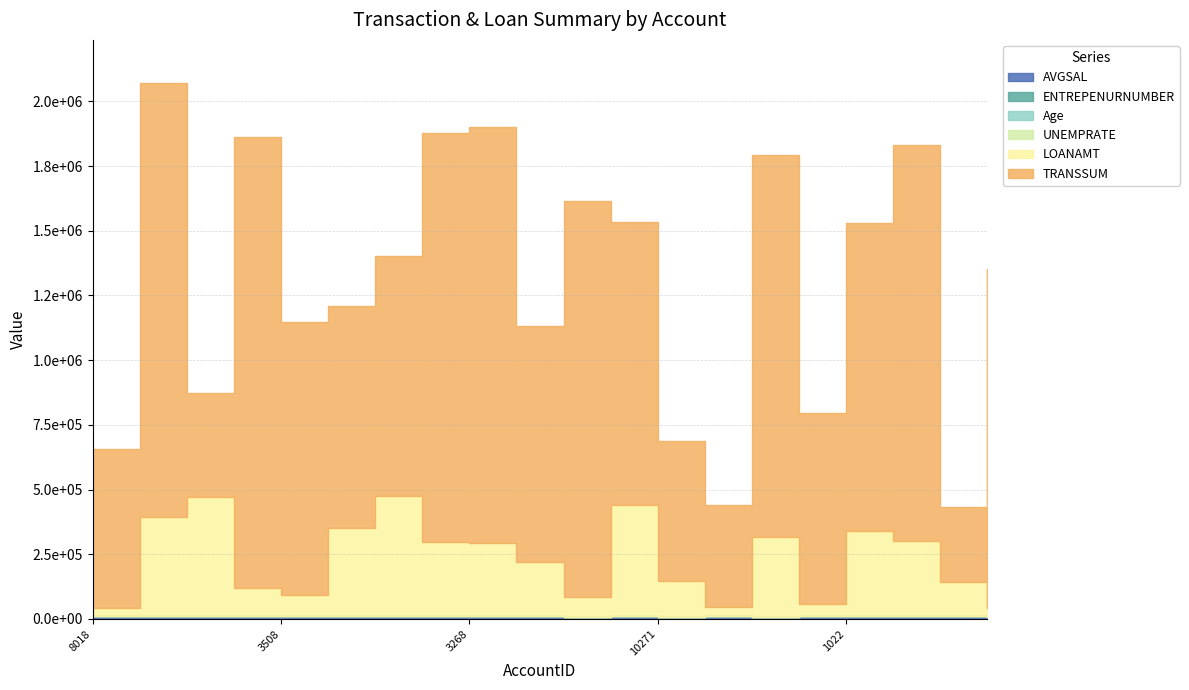

List the labels in order of LOANAMT value, largest first.

10080, 5767, 10601, 4131, 7774, 1022, 5068, 2275, 8981, 3268, 7413, 10271, 10577, 10523, 3508, 9217, 4013, 3941, 10034, 8018